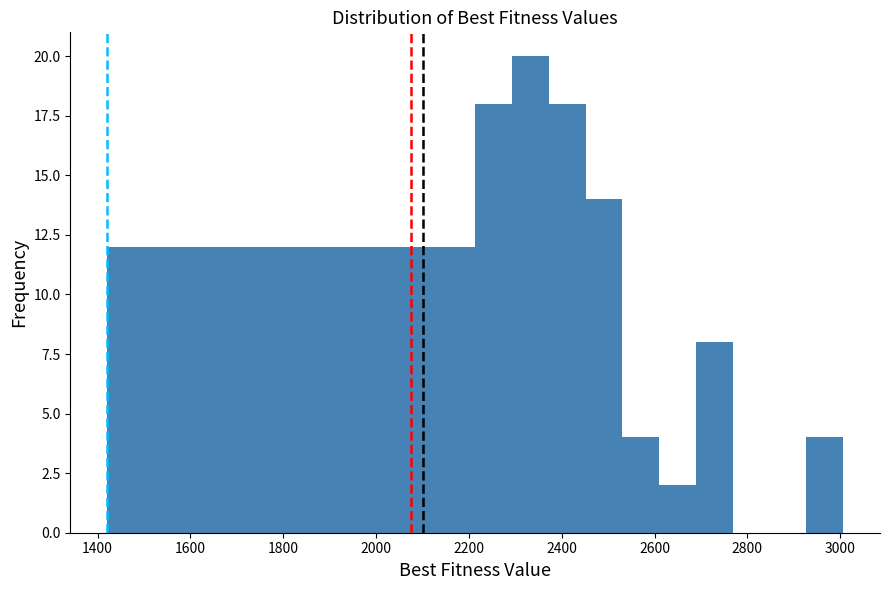

Read against the x-axis, roughly where is the centre of the tallest bar?

2340